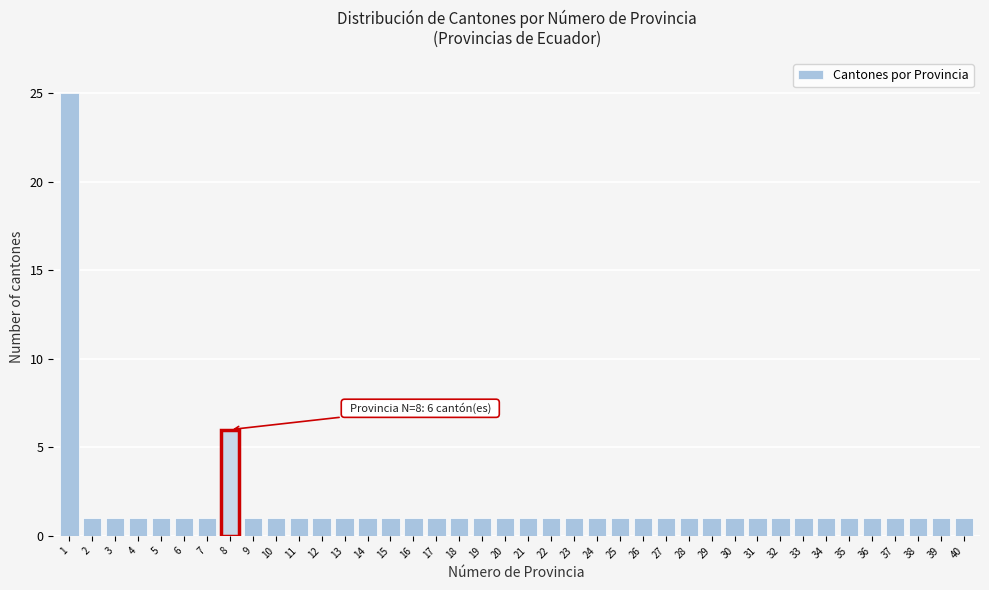

What is the ratio of the value at 15 to the value at 24?

1.0